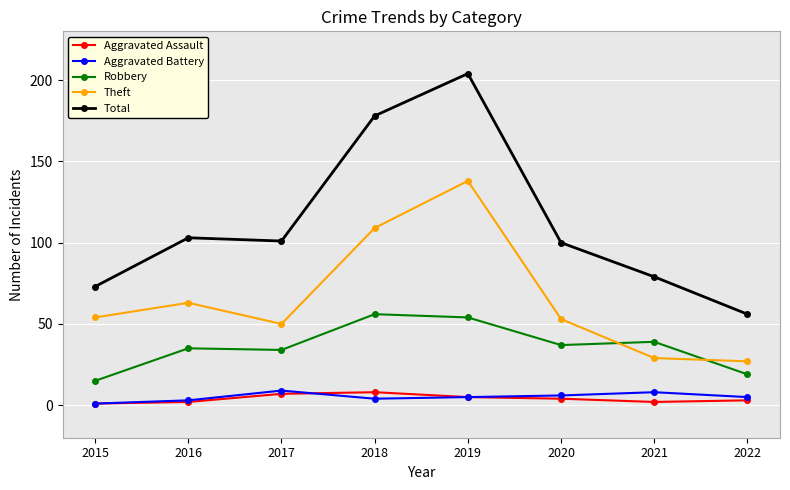

Which category has the lowest value in the Aggravated Battery series?

2015